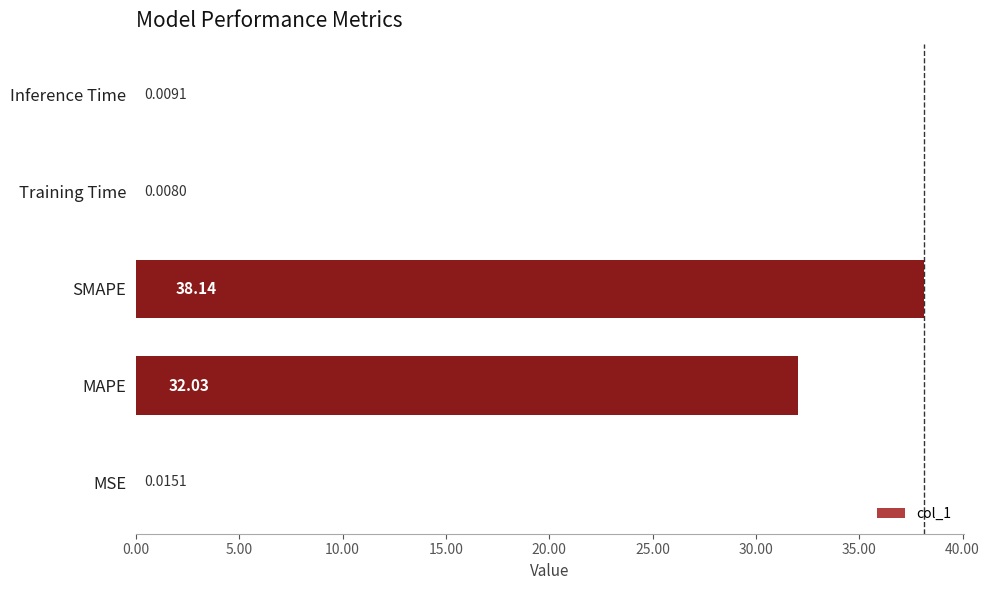

Which has a higher value, Inference Time or MAPE?

MAPE